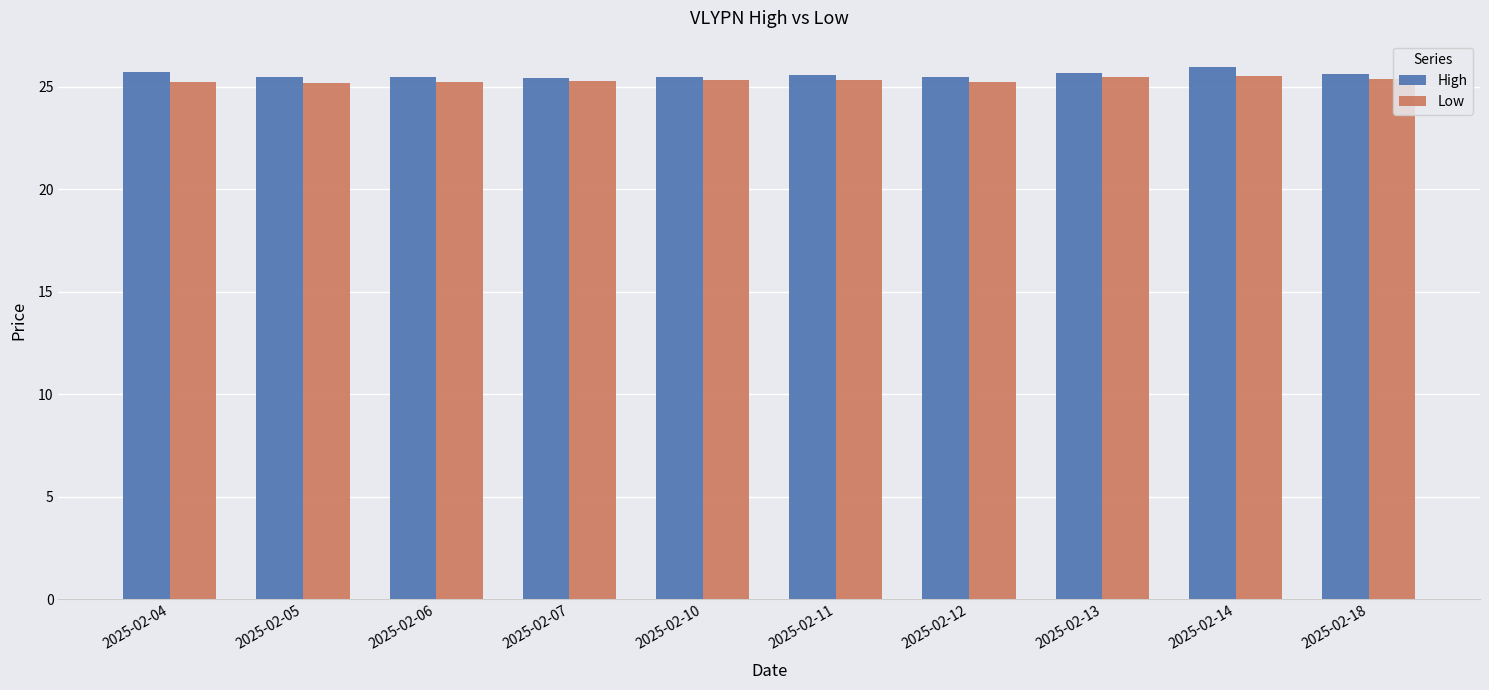

True or false: High has a value of 46.1 at 2025-02-13.

False